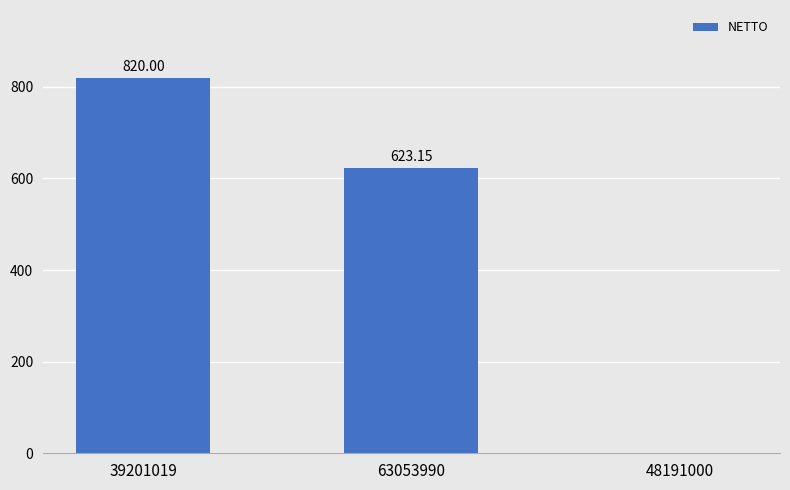

The value at 63053990 is 623.1. True or false?

True